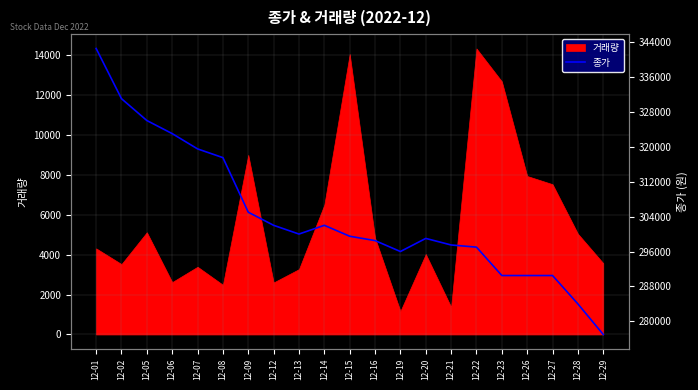

What is the value of the 2nd point from the left?

331000